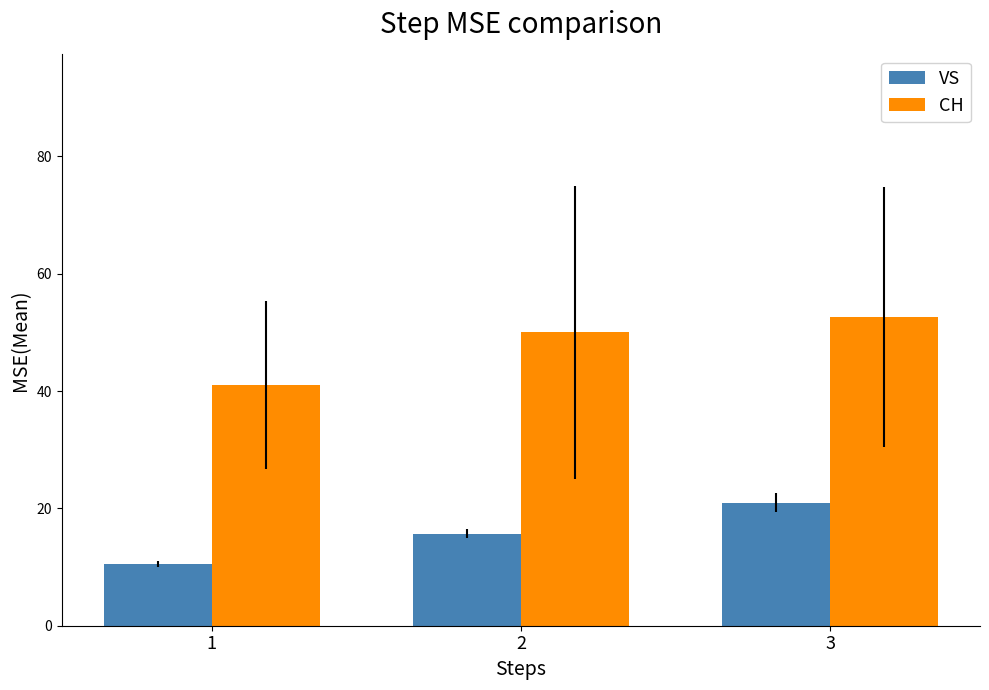

Reading left to right, transcribe all the data shown in this chart.

VS: 1=10.5	2=15.7	3=21.0
CH: 1=41.0	2=50.0	3=52.7